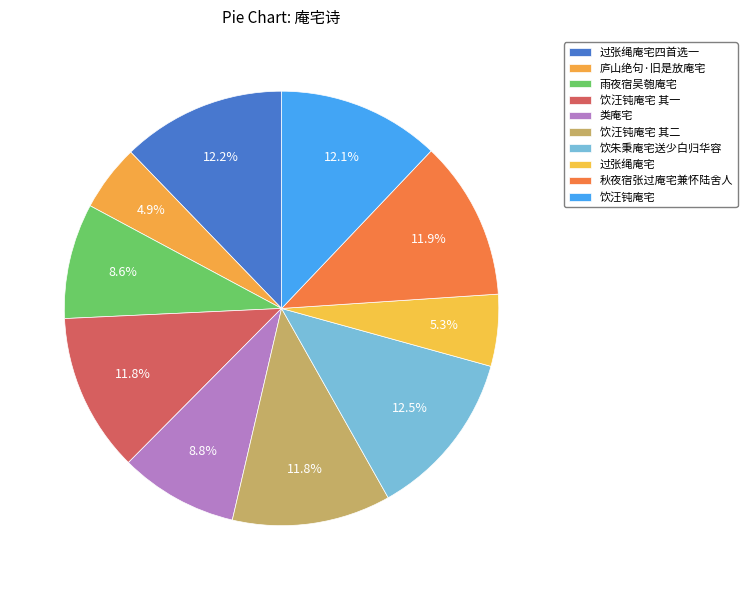

To the nearest percent, what percentage of the pie is 过张绳庵宅四首选一?

12%